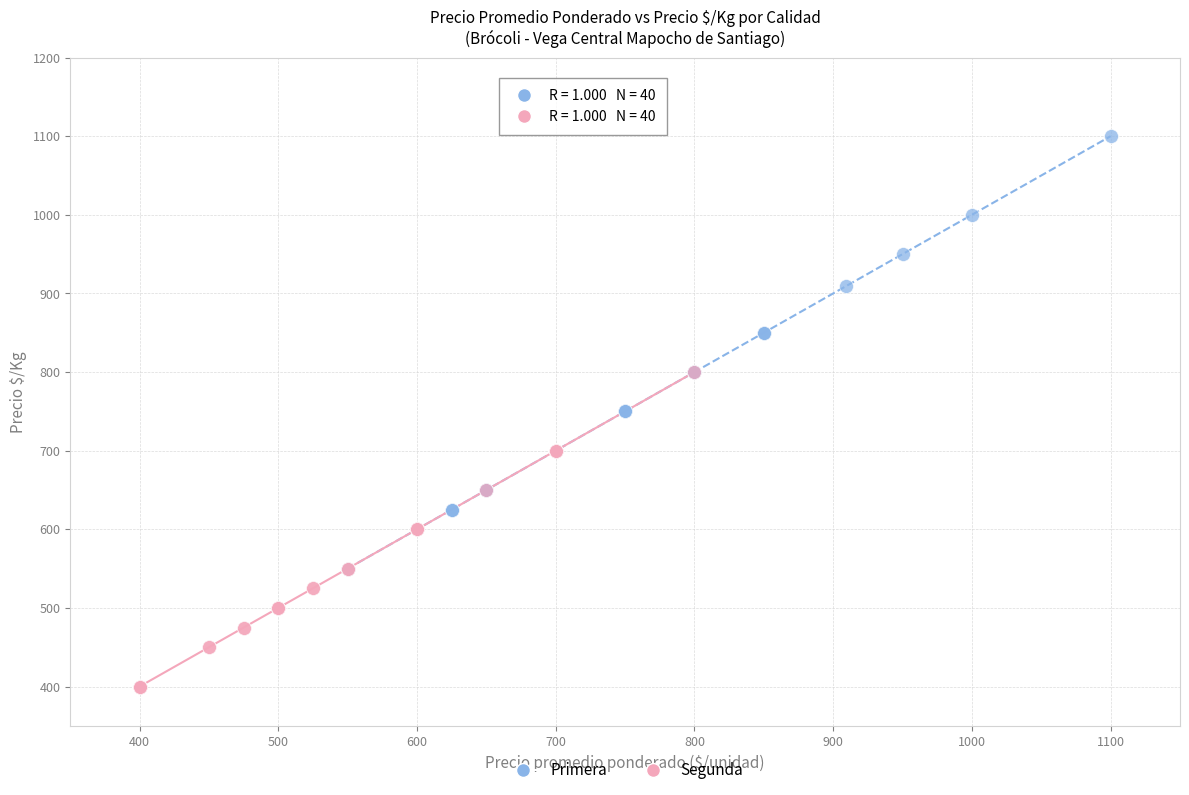

What are all the series names shown in the legend?

Primera, Segunda